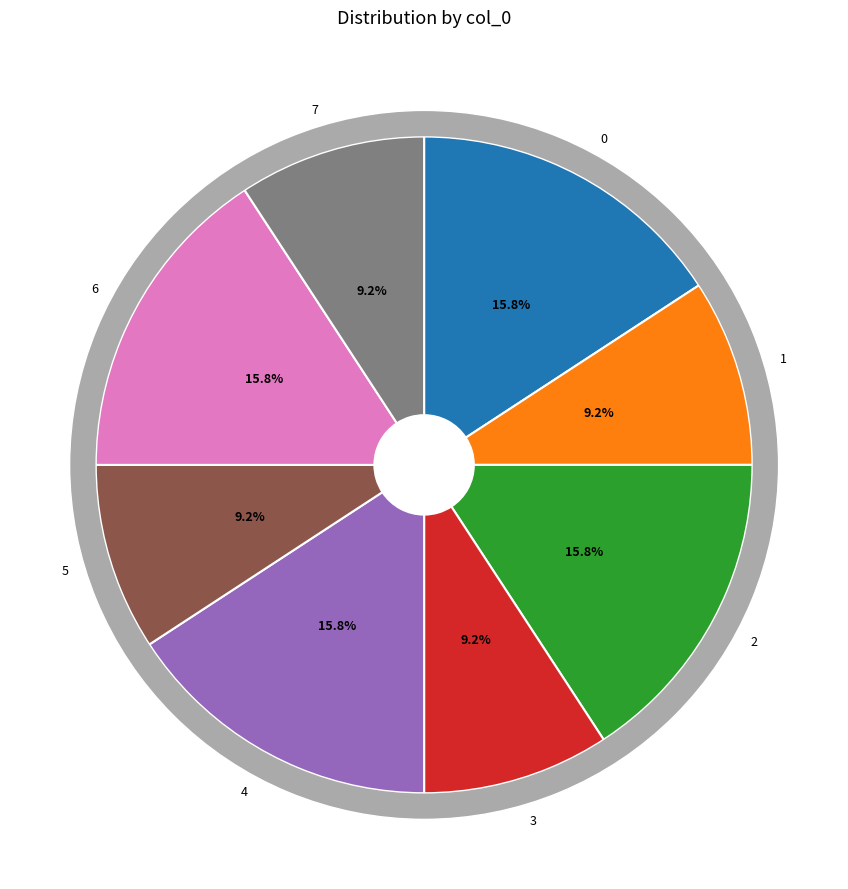

To the nearest percent, what portion does 7 represent?

9%